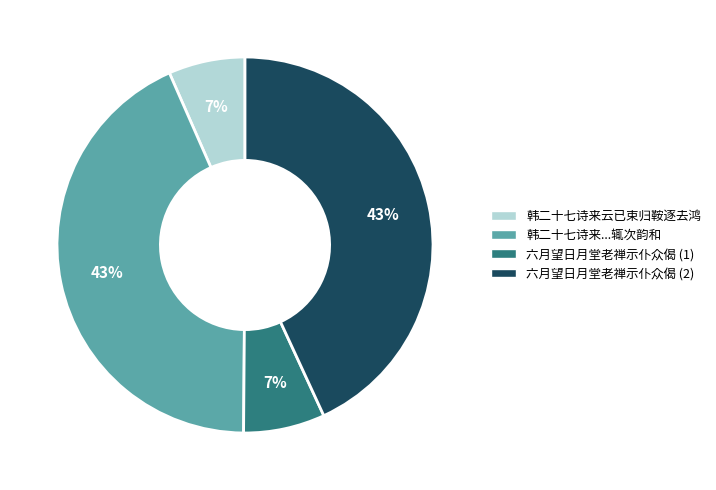

Is there any slice that represents more than half of the pie?

No